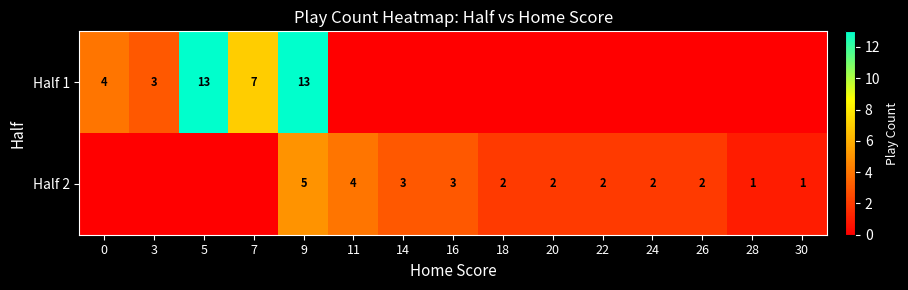

The value of Half 2 at 26 is 3. True or false?

False